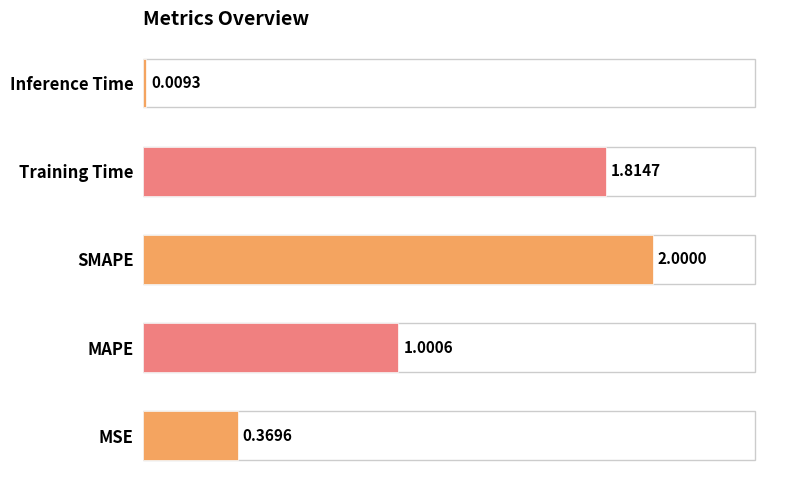

Which category has the highest value across all series?

SMAPE